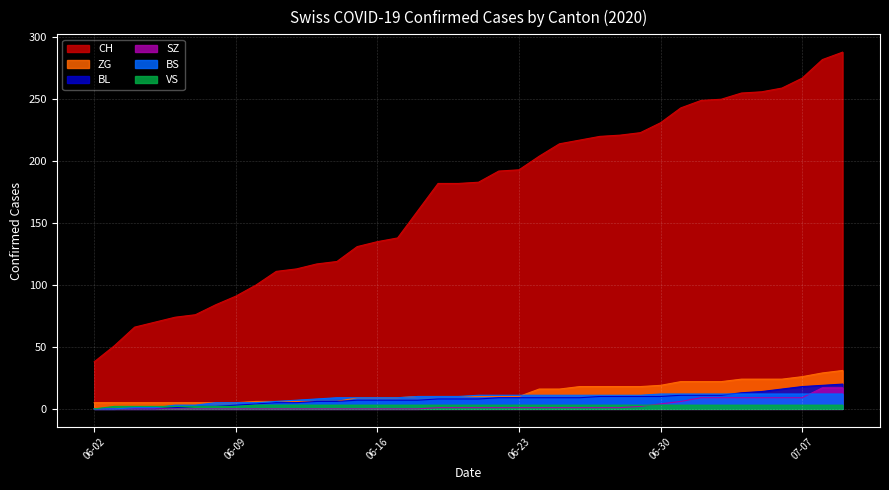

Which series has the largest total across all categories?

CH